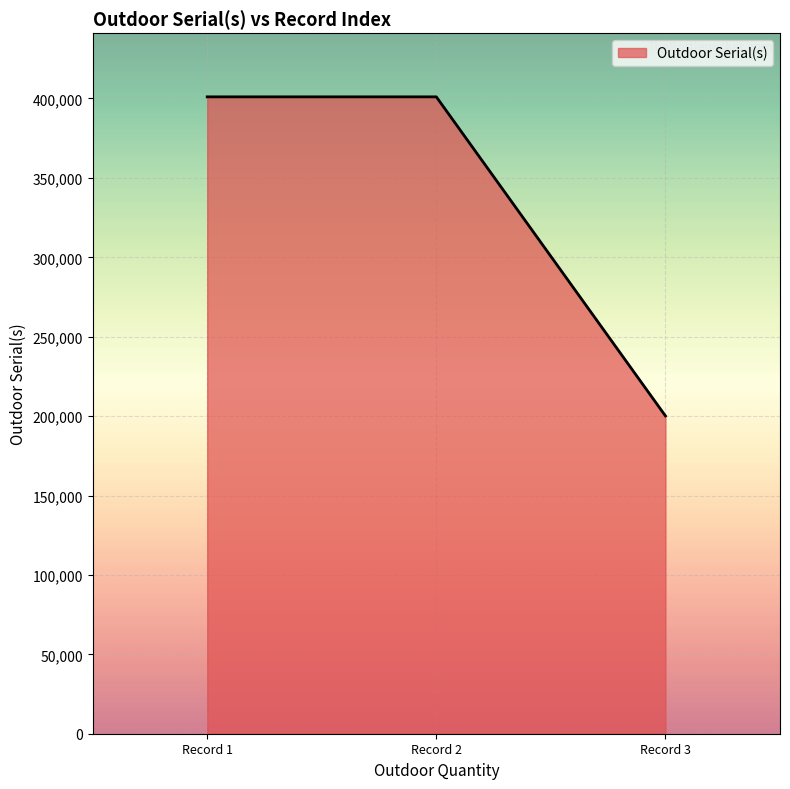

The value at Record 2 is 401033. True or false?

True